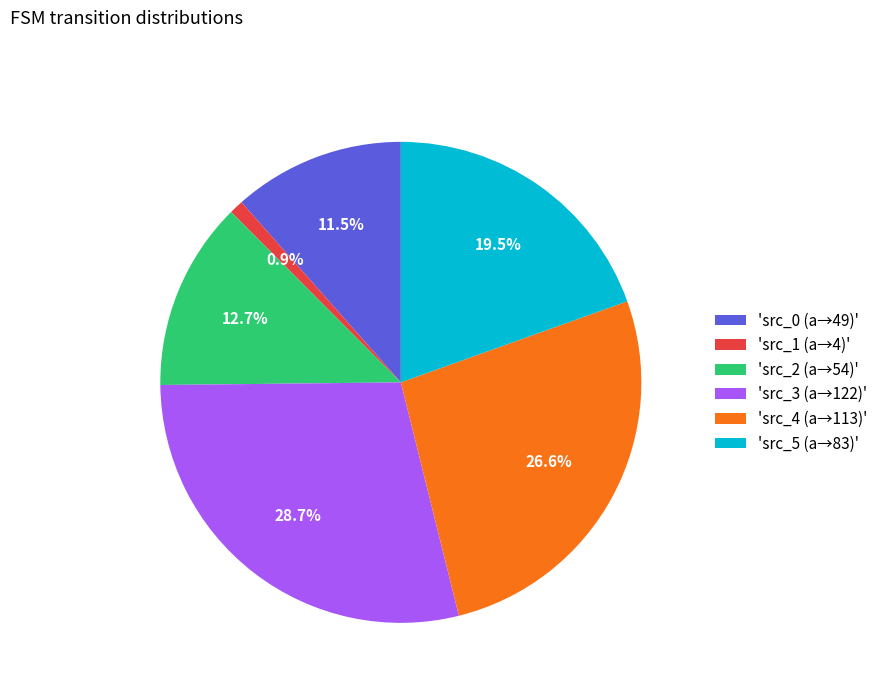

Does 'src_4 (a→113)' account for over 50% of the chart?

No